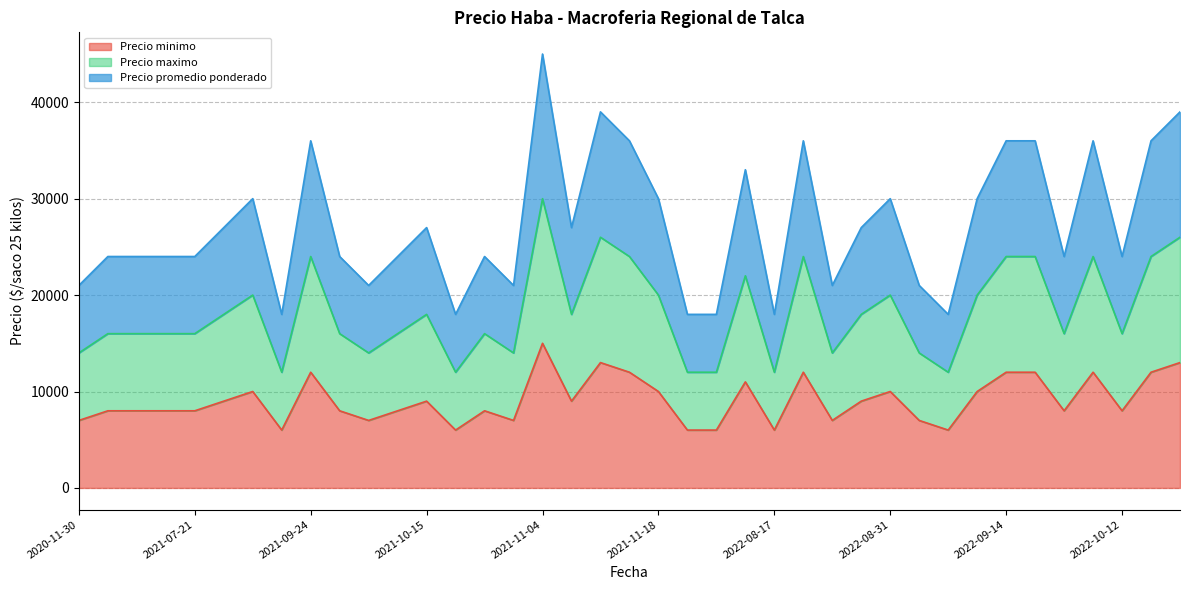

How many lines are shown in the chart?

3